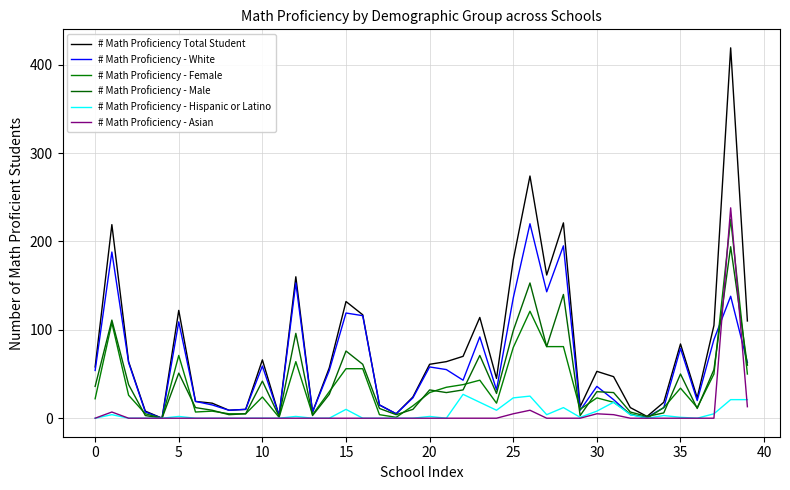

How many lines are shown in the chart?

6